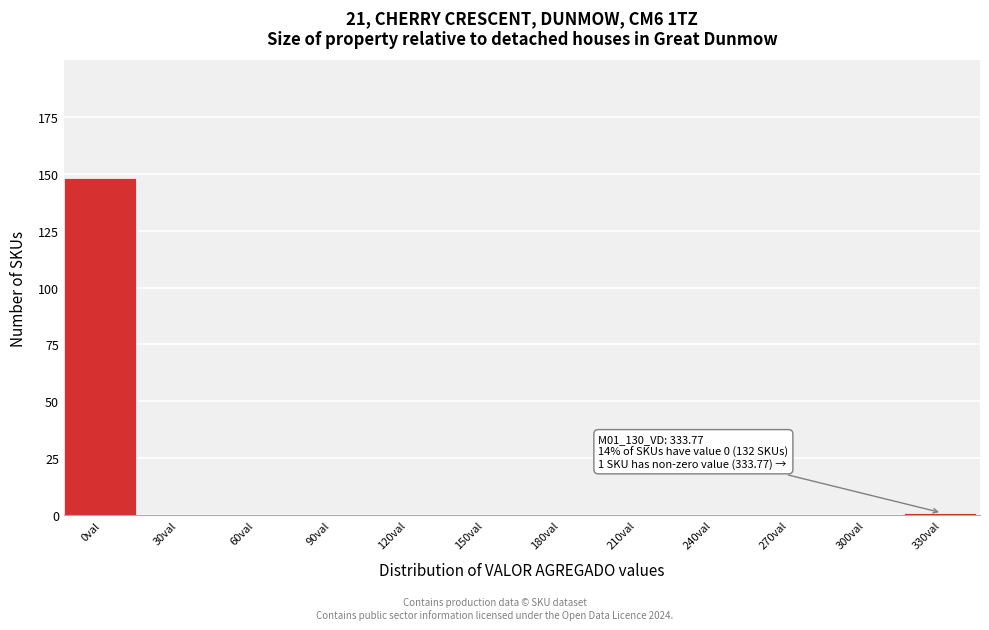

Reading left to right, what are all the values shown in this chart?

0val=148	30val=0	60val=0	90val=0	120val=0	150val=0	180val=0	210val=0	240val=0	270val=0	300val=0	330val=1